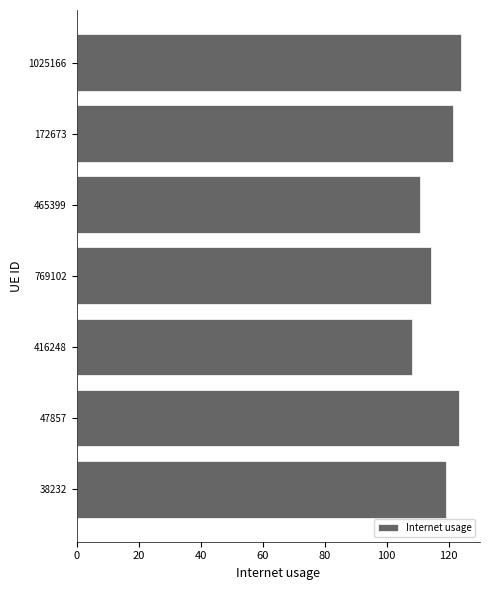

What is the sum of the values at 416248 and 769102?

222.3